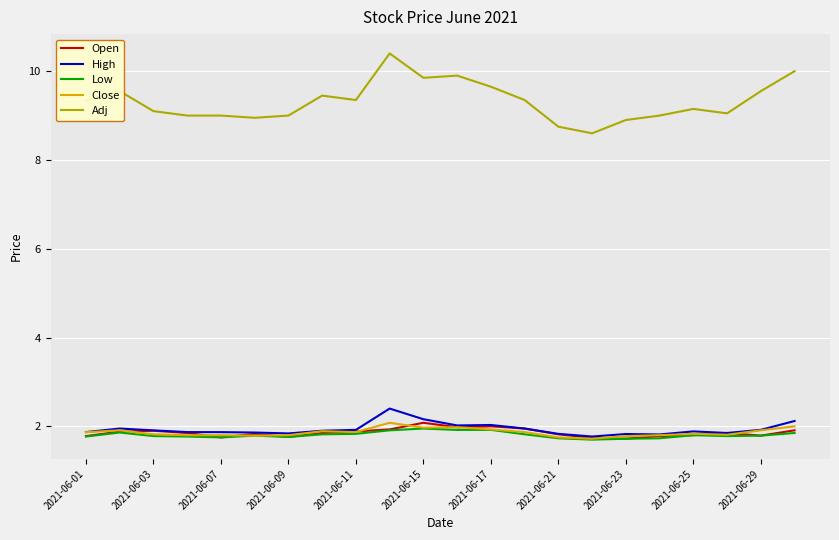

What is the maximum value shown in the chart?

10.4